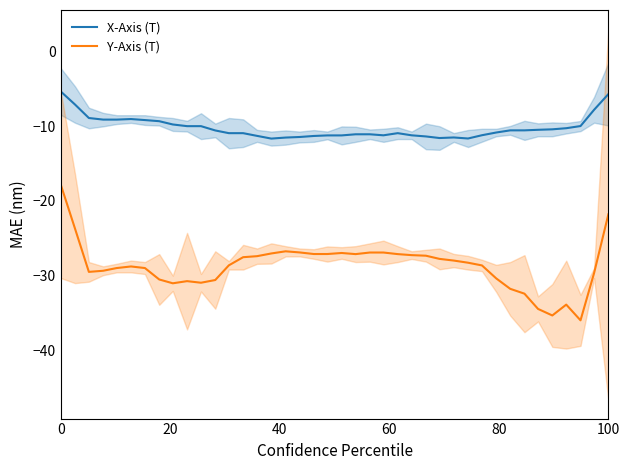

Reading left to right, extract all data points from this chart.

X-Axis (T): -5.4	-7.1	-8.9	-9.1	-9.1	-9.1	-9.2	-9.4	-9.8	-10.0	-10.0	-10.6	-11.0	-11.0	-11.3	-11.7	-11.5	-11.5	-11.3	-11.3	-11.3	-11.1	-11.1	-11.2	-11.0	-11.2	-11.4	-11.6	-11.5	-11.7	-11.2	-10.9	-10.6	-10.6	-10.5	-10.4	-10.3	-10.0	-7.8	-5.7
Y-Axis (T): -17.8	-23.7	-29.5	-29.3	-29.0	-28.8	-29.0	-30.5	-31.0	-30.7	-30.9	-30.6	-28.6	-27.5	-27.4	-27.0	-26.7	-26.9	-27.1	-27.1	-27.0	-27.1	-26.9	-26.9	-27.1	-27.3	-27.3	-27.8	-28.0	-28.3	-28.6	-30.4	-31.8	-32.4	-34.4	-35.3	-33.9	-36.0	-29.6	-21.8